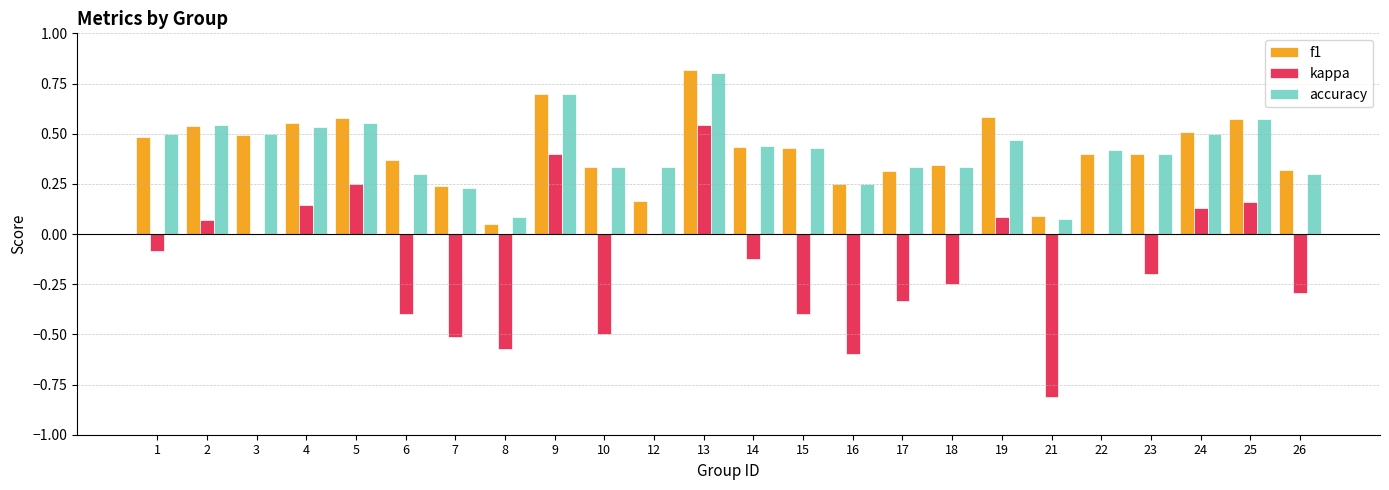

What are all the series names shown in the legend?

f1, kappa, accuracy